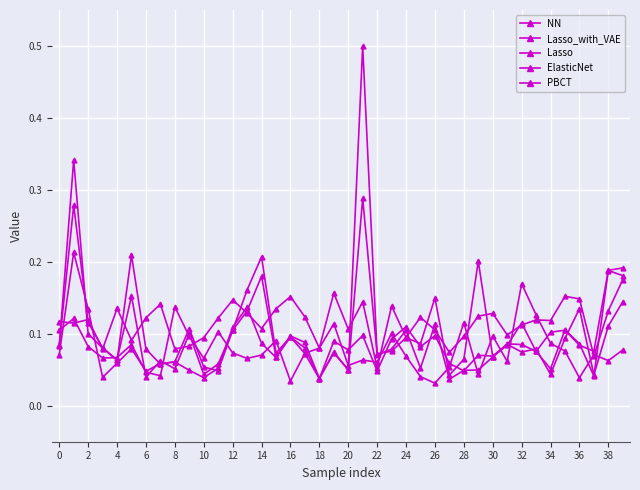

How many lines are shown in the chart?

5